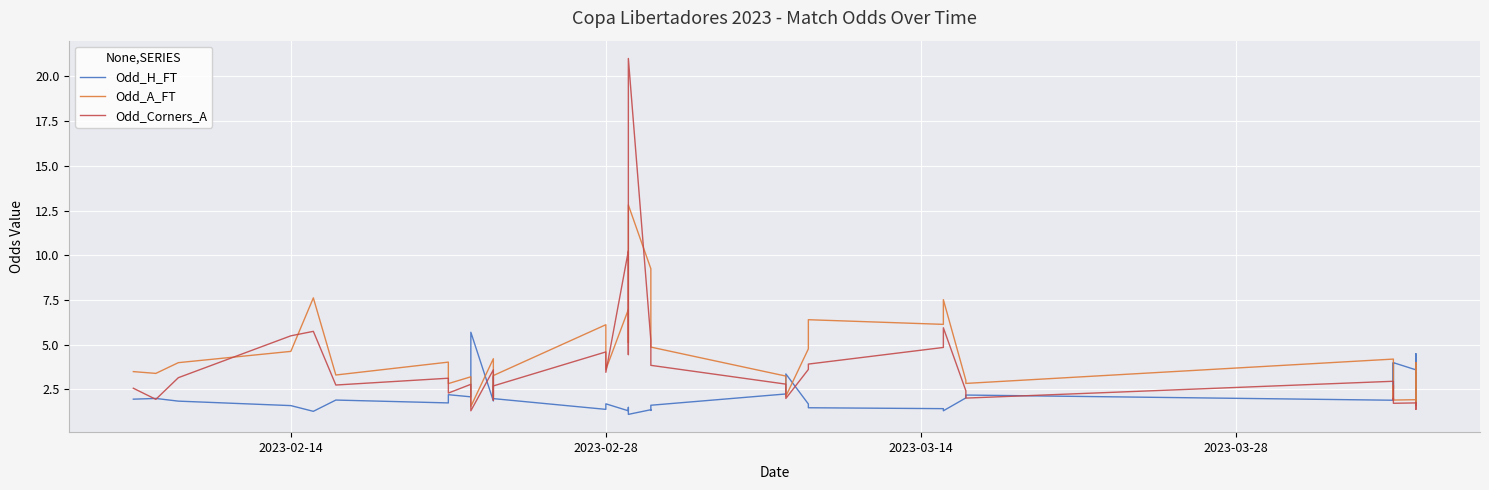

Rank the series by their average value, from lowest to highest.

Odd_H_FT, Odd_Corners_A, Odd_A_FT